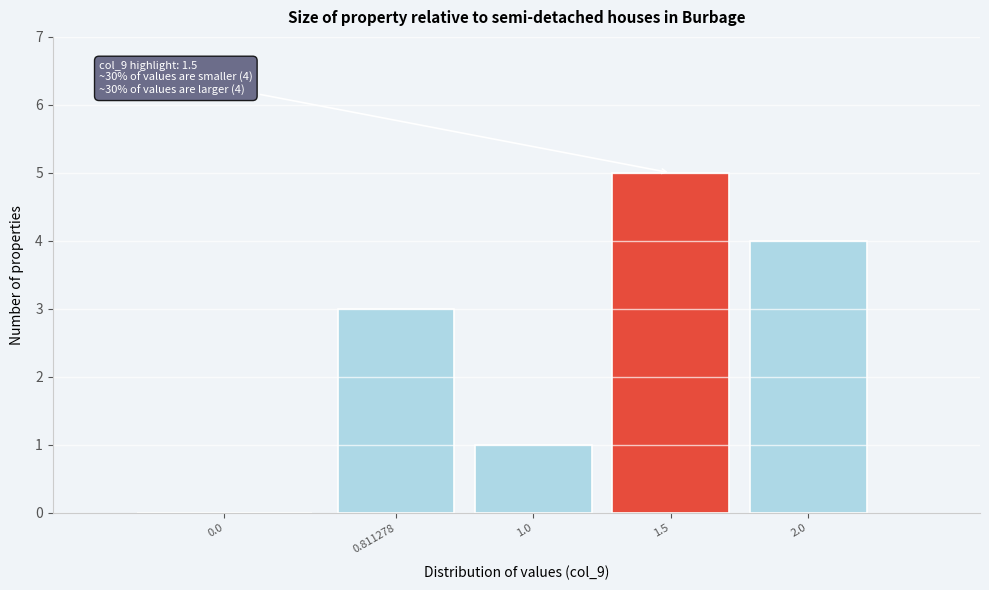

Reading left to right, transcribe all the data shown in this chart.

0.0=0	0.811278=3	1.0=1	1.5=5	2.0=4